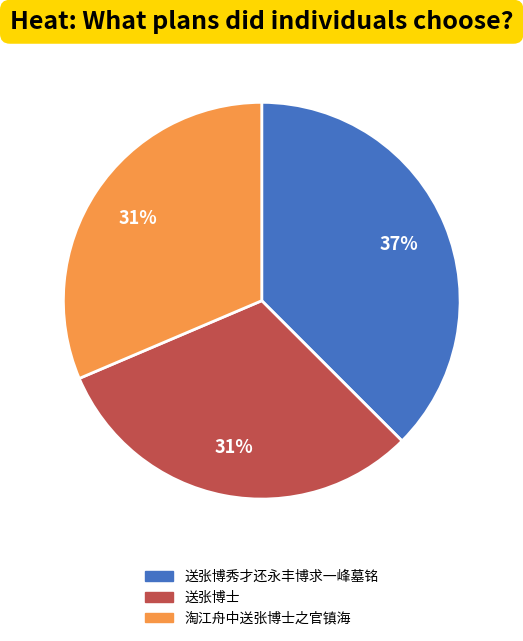

To the nearest percent, what portion does 送张博秀才还永丰博求一峰墓铭 represent?

37%